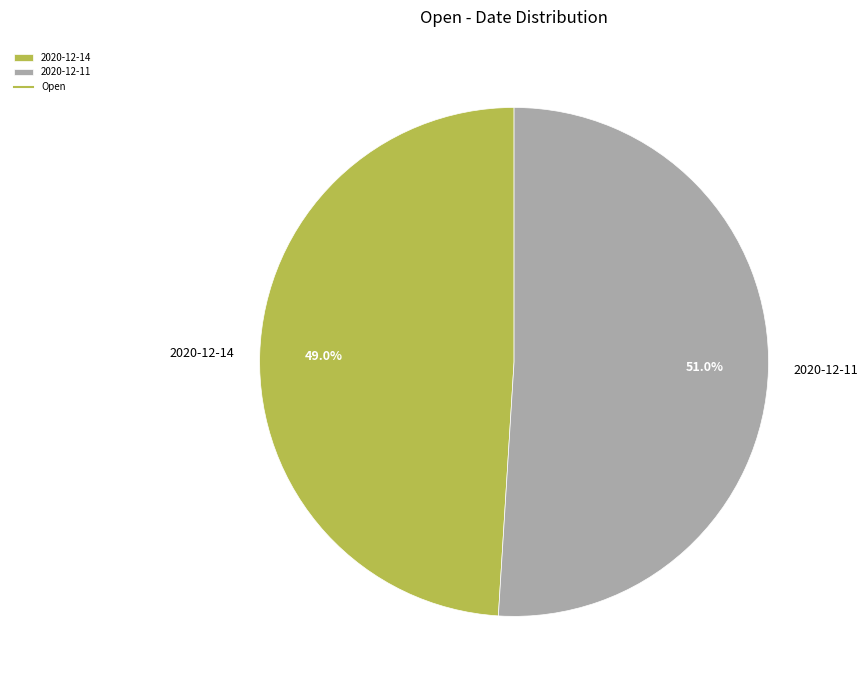

Approximately how many times larger is the value at 2020-12-11 compared to 2020-12-14?

1.0